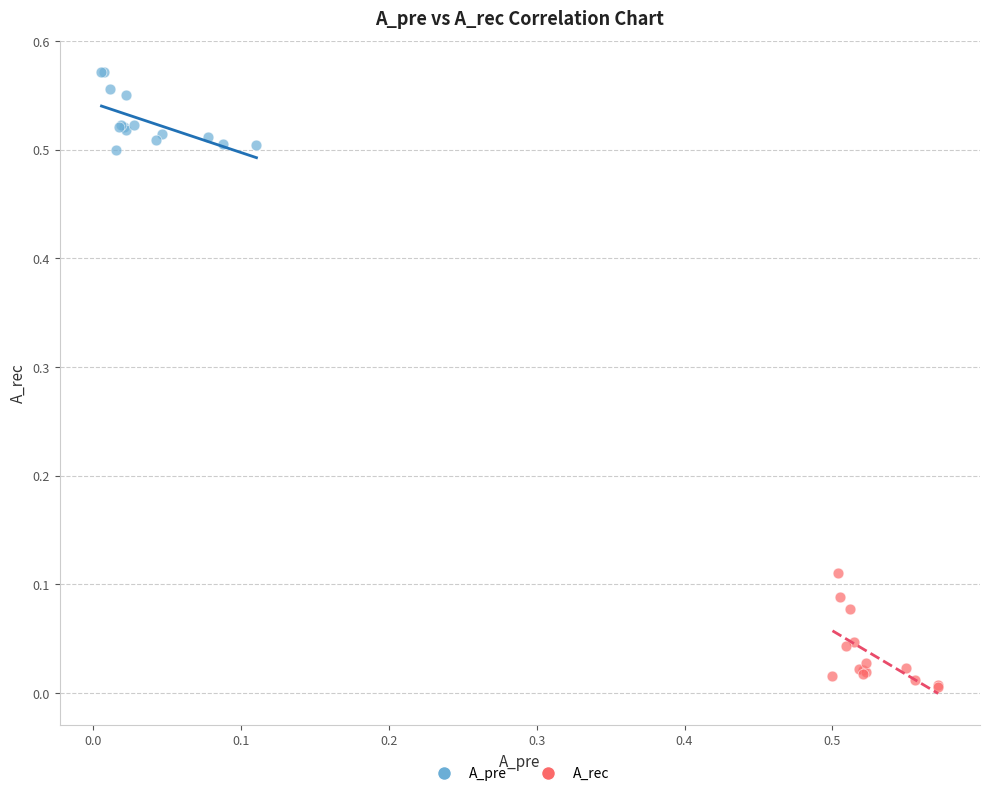

Which series reaches the minimum Y coordinate?

A_rec